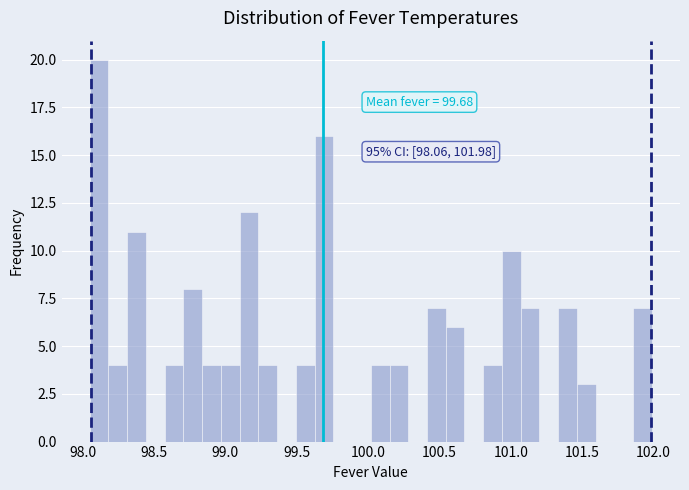

Around what value on the x-axis is the tallest bar? Give the approximate position of its centre, as read against the axis.

98.10